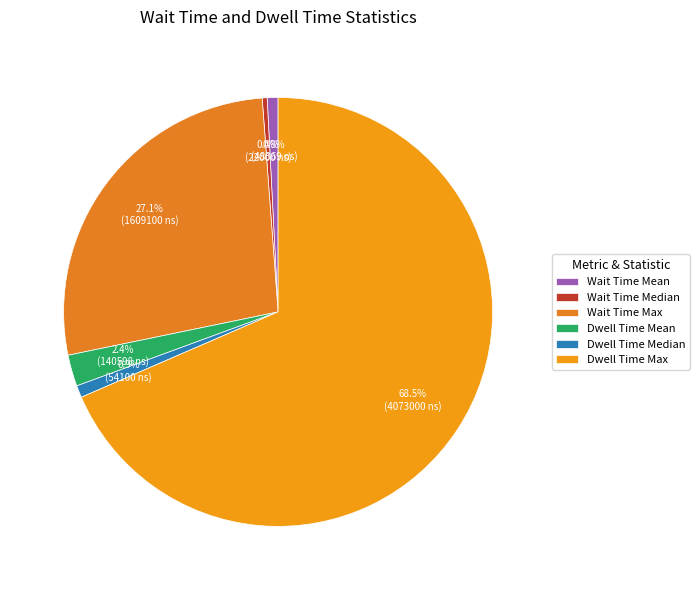

How many segments does this pie chart have?

6